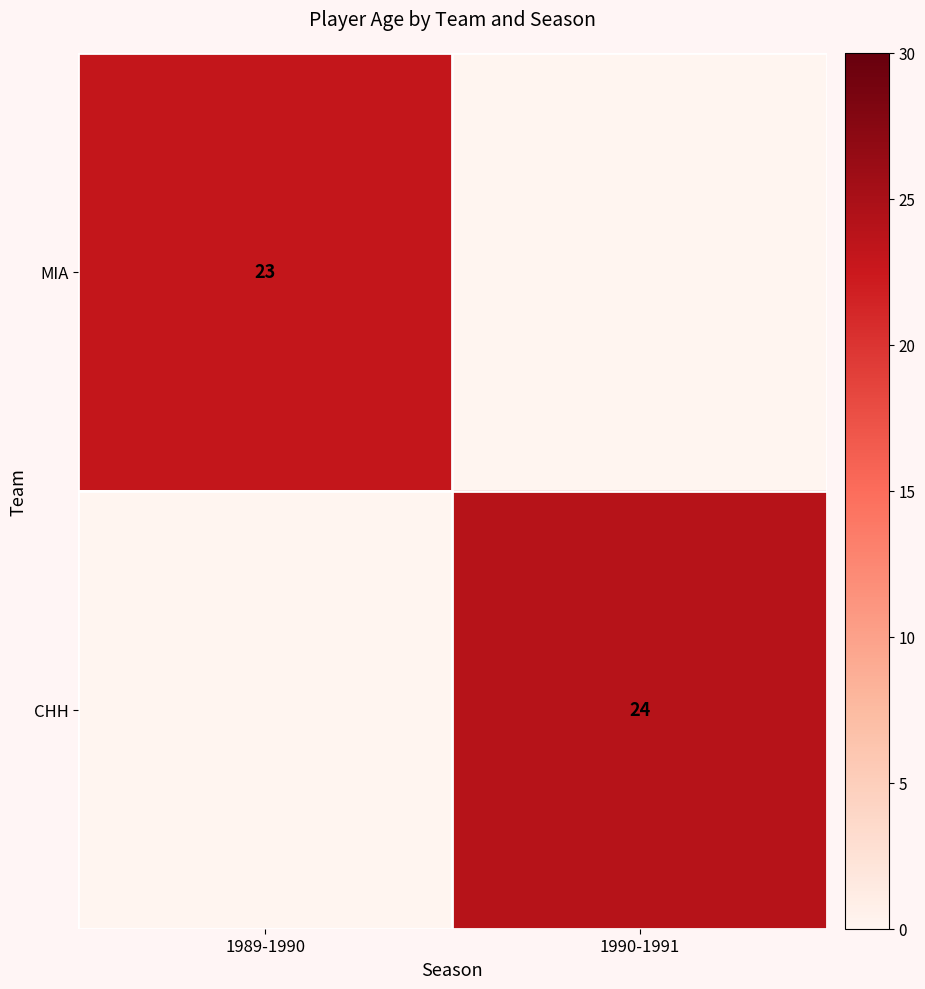

The CHH series shows 24 at 1990-1991. True or false?

True